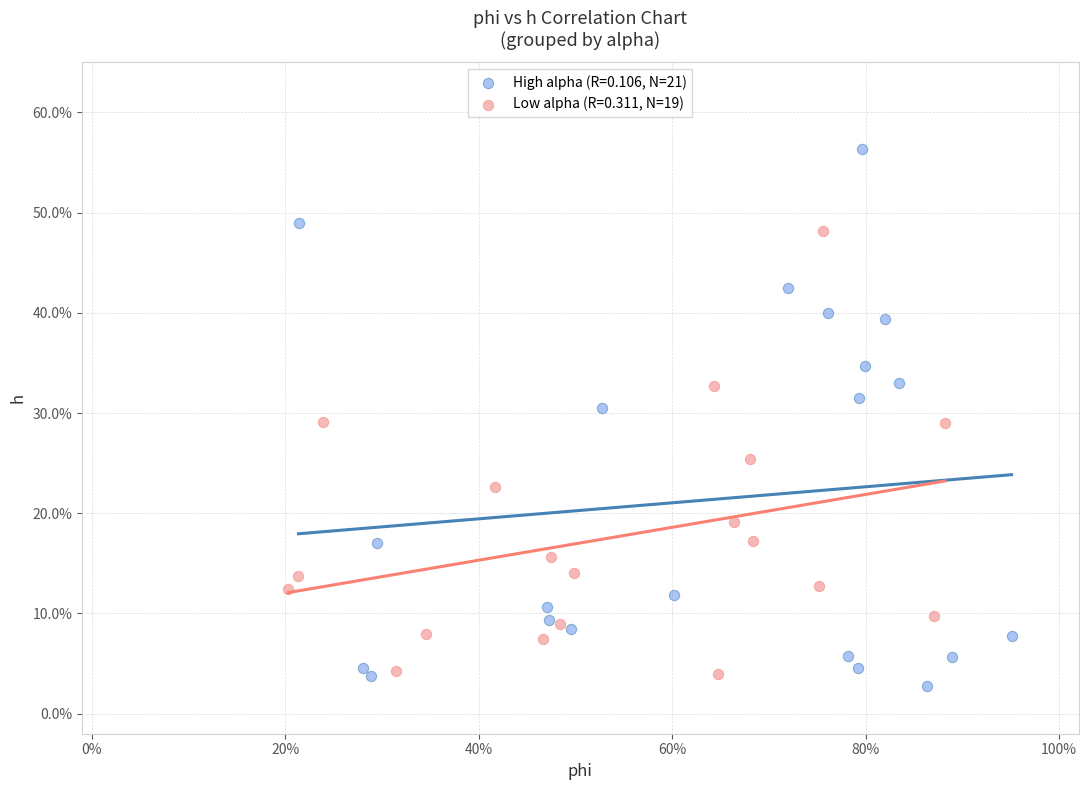

What are all the series names shown in the legend?

High alpha (R=0.106, N=21), Low alpha (R=0.311, N=19)